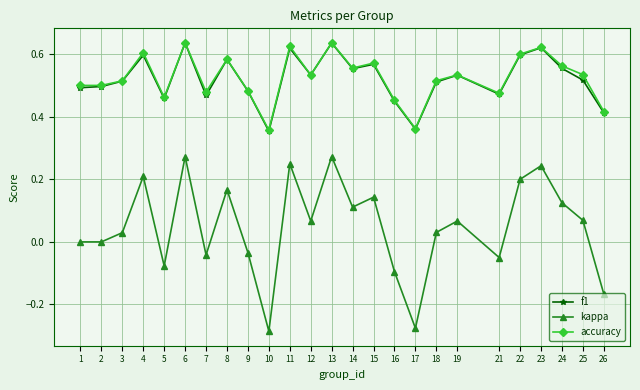

At which category does kappa reach its first local peak?

4